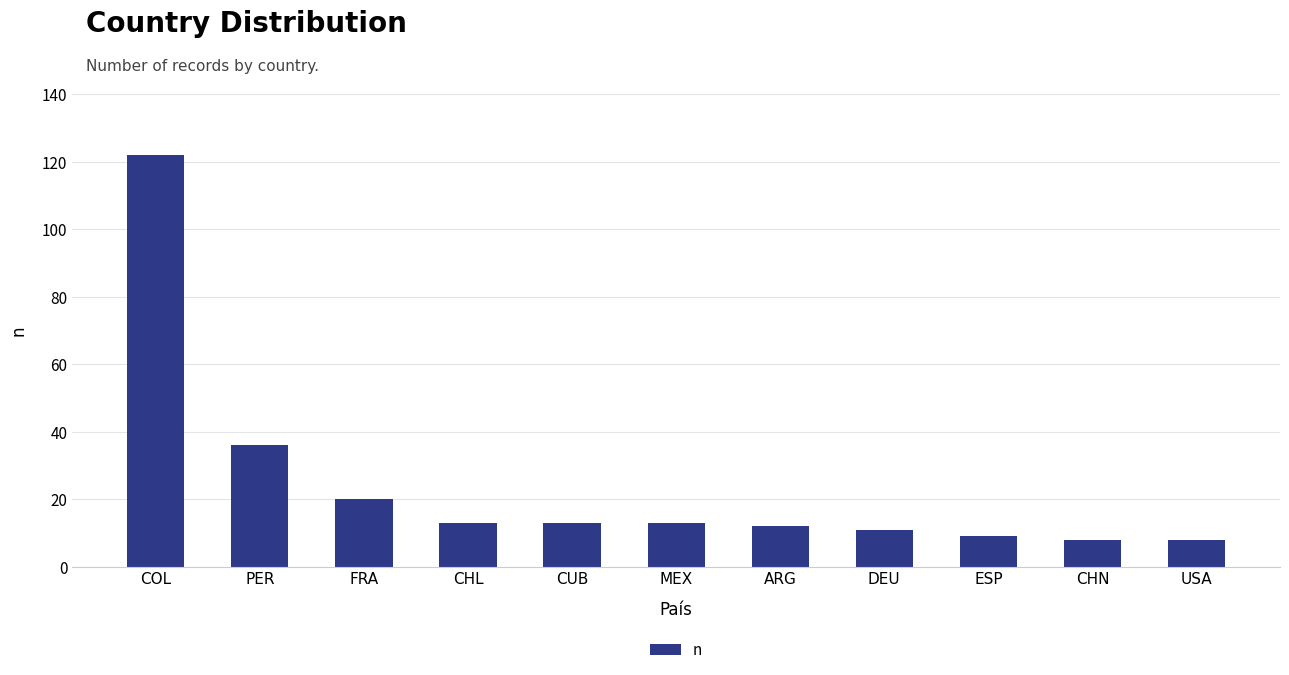

Is it true that the value at CHL is 13?

True